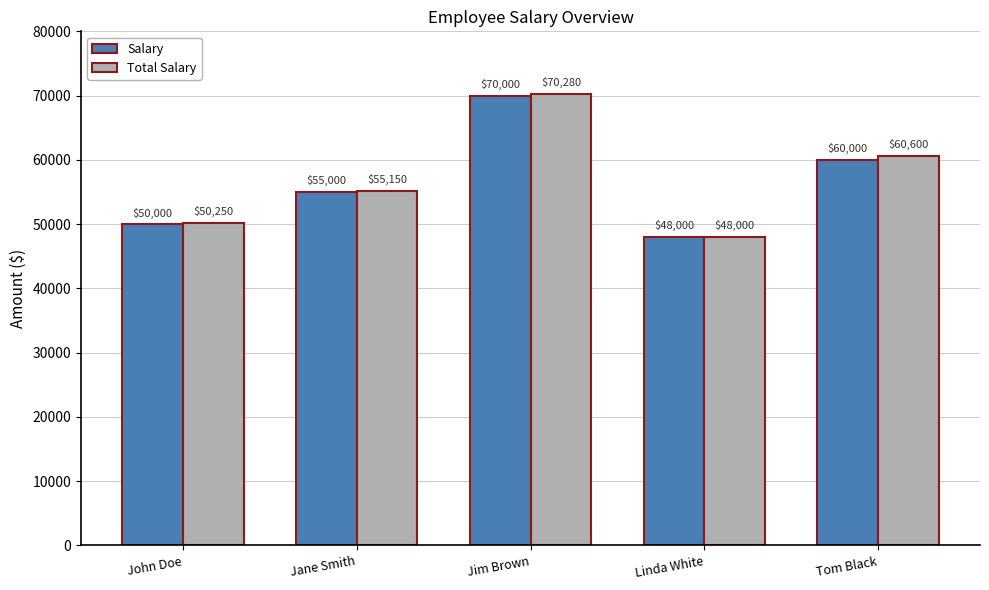

What is the sum of the Total Salary values at Linda White and Tom Black?

108600